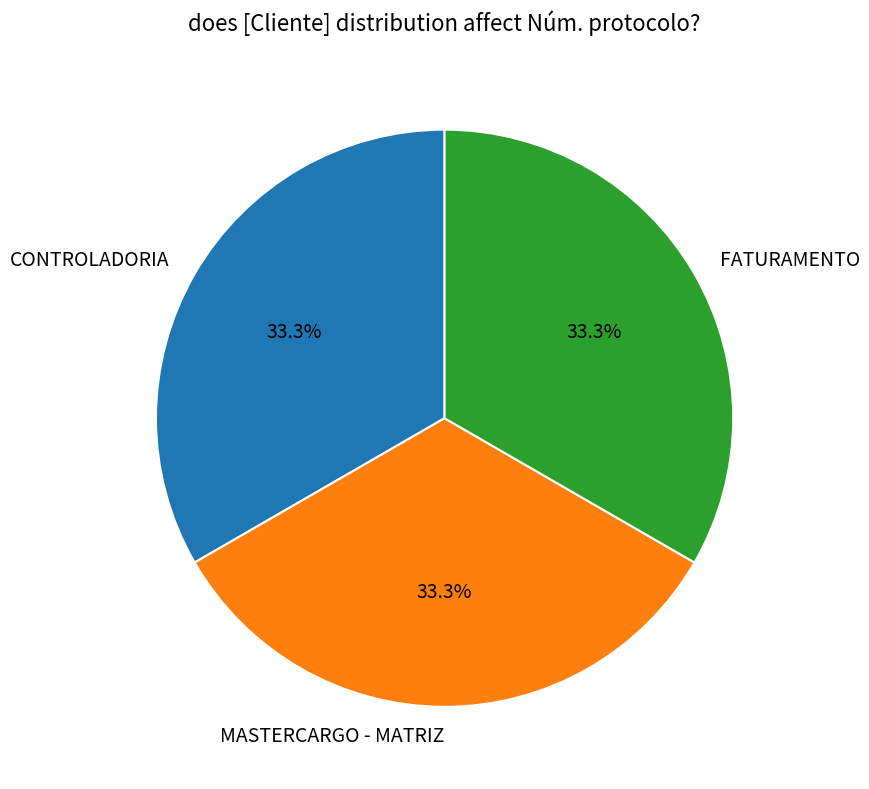

Does MASTERCARGO - MATRIZ account for over 50% of the chart?

No